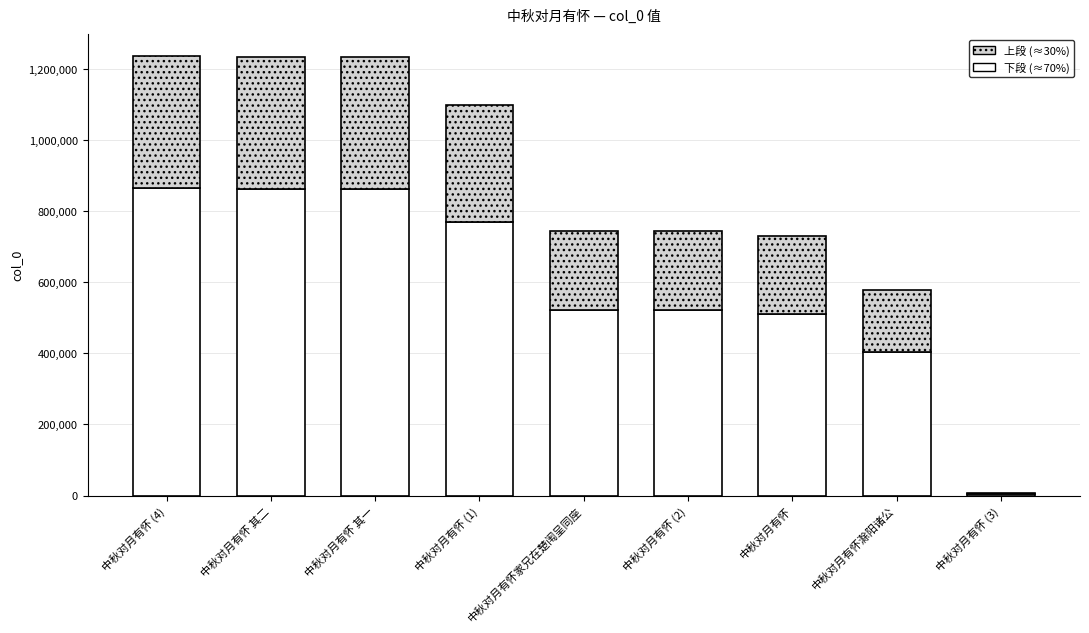

What is the maximum value for 下段 (≈70%)?

865578.0